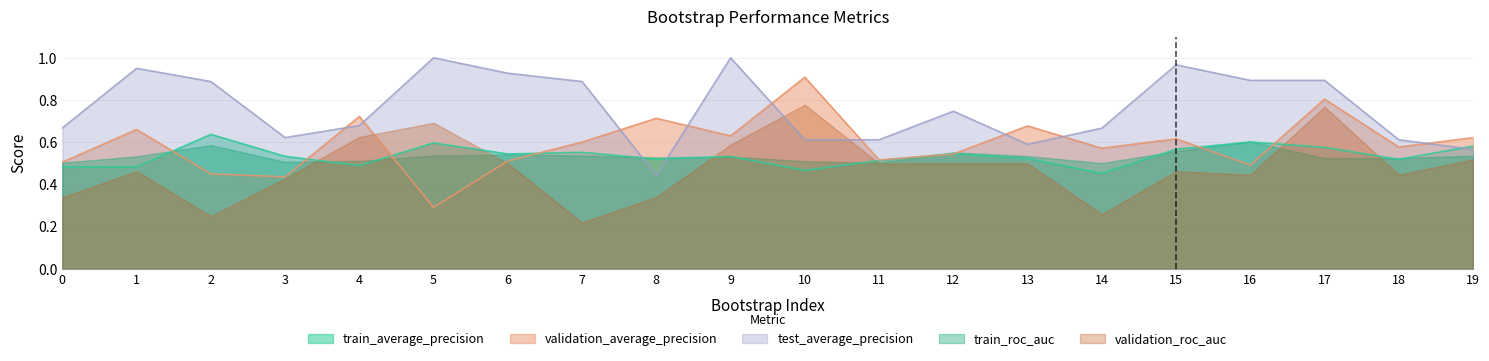

Which series changed the most between 1 and 18?

test_average_precision